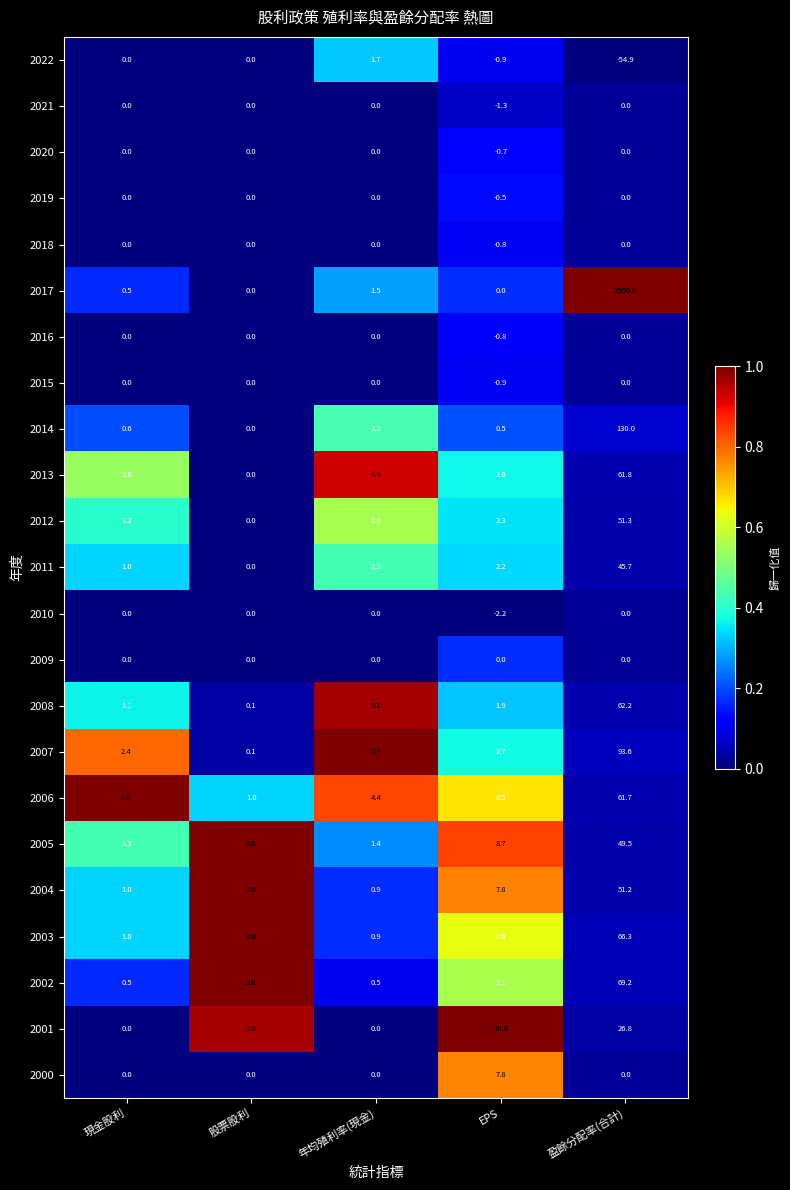

Which category has the lowest value across all series?

盈餘分配率(合計)